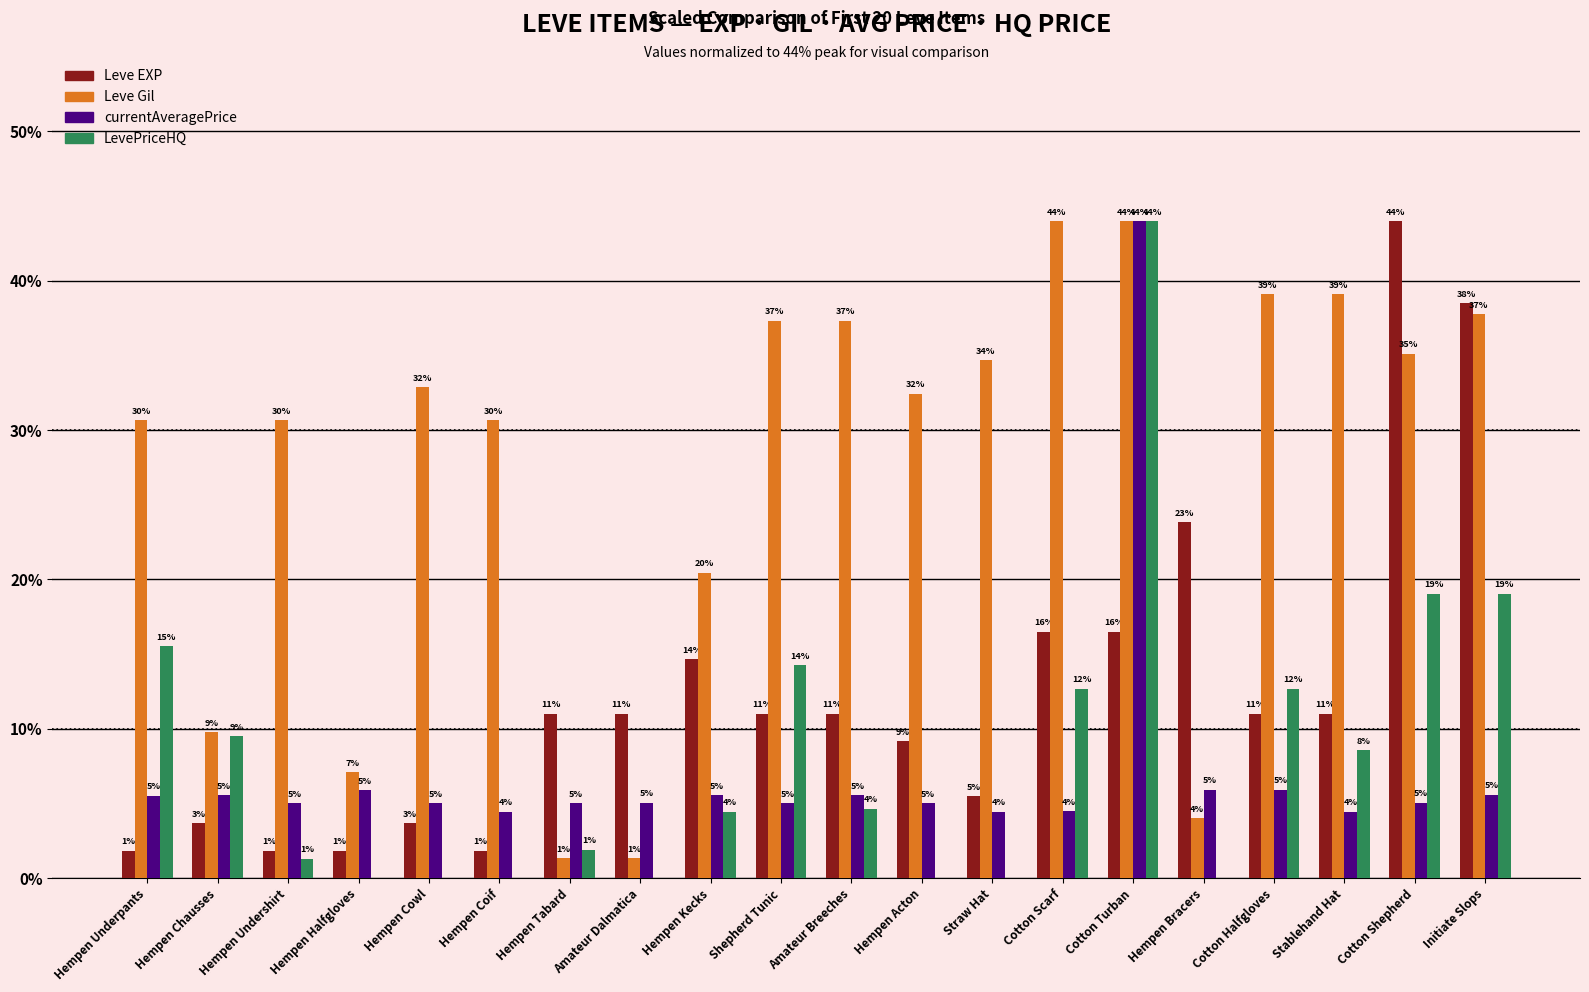

Where does the LevePriceHQ series first go above 4?

Hempen Underpants